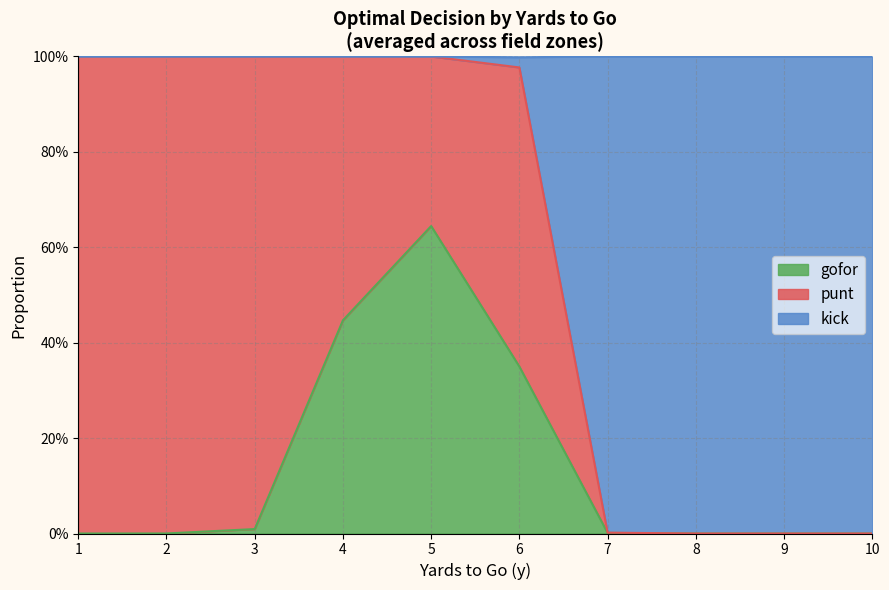

Which has a higher value, 9 or 9?

9